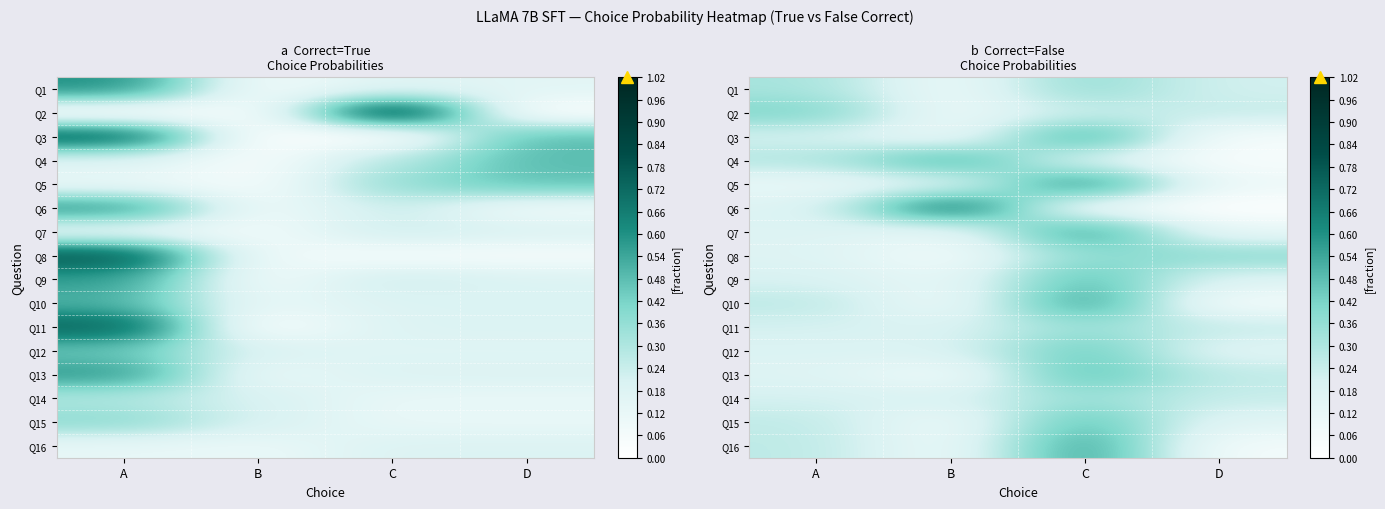

At which category is the sum across all series the highest?

C